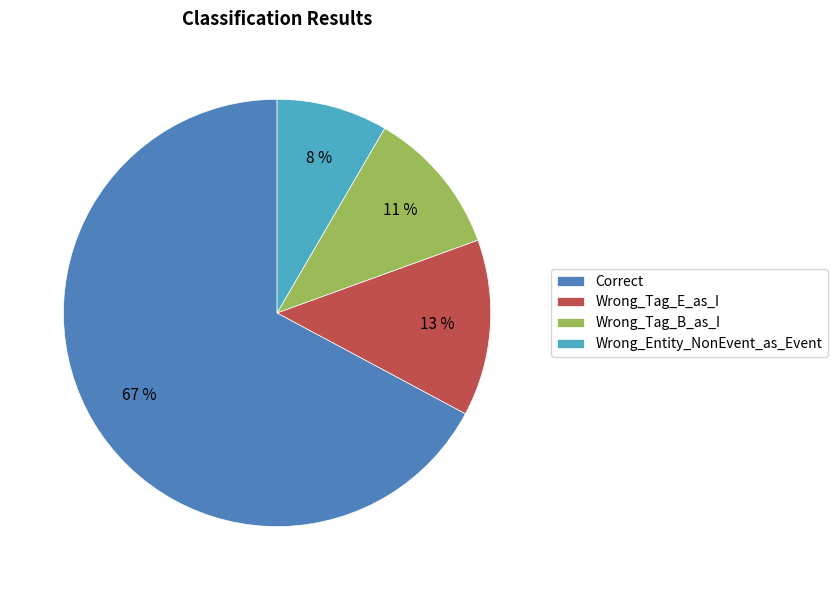

To the nearest percent, what percentage of the pie is Wrong_Tag_B_as_I?

11%